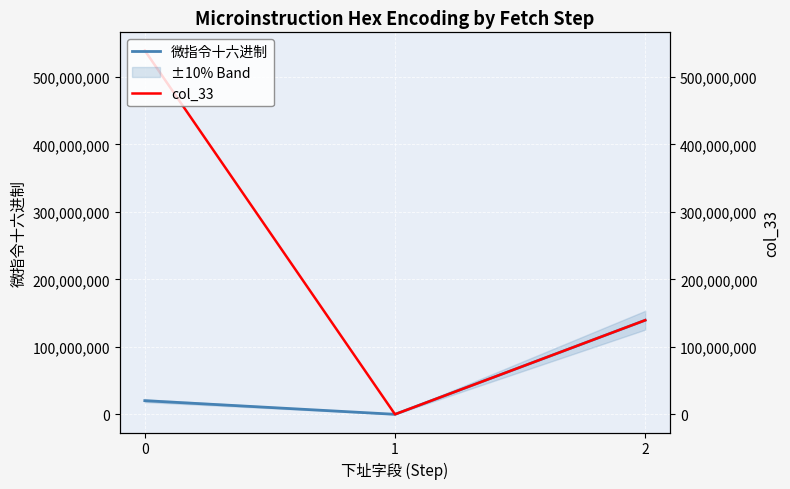

What is the minimum value for 微指令十六进制?

802